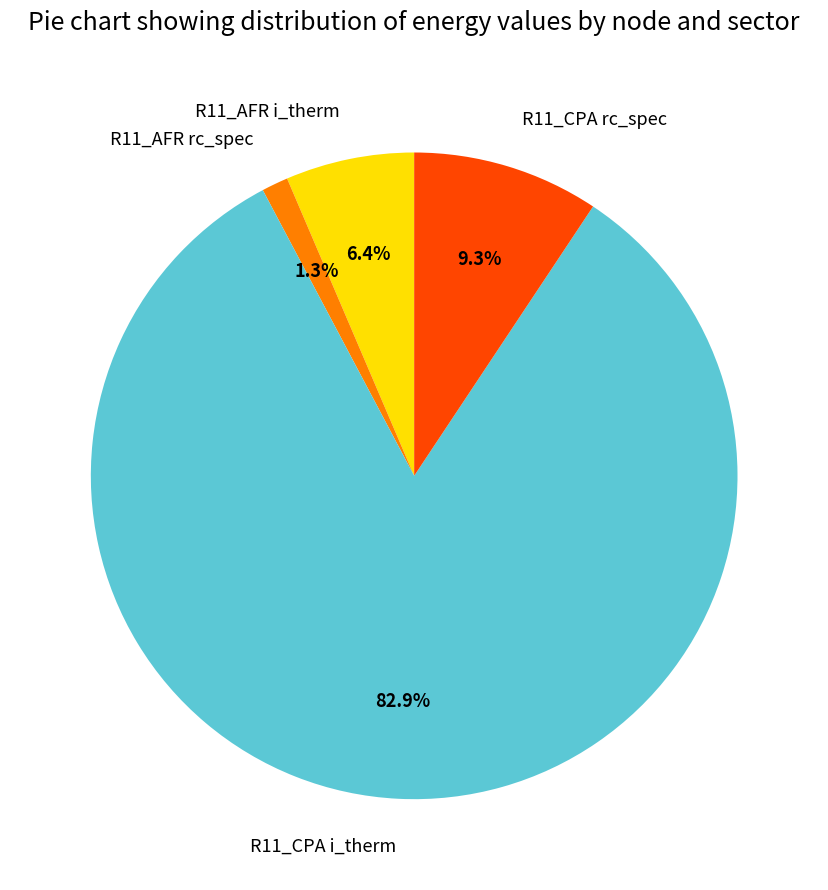

What percentage is the R11_CPA rc_spec slice, to the nearest percent?

9%